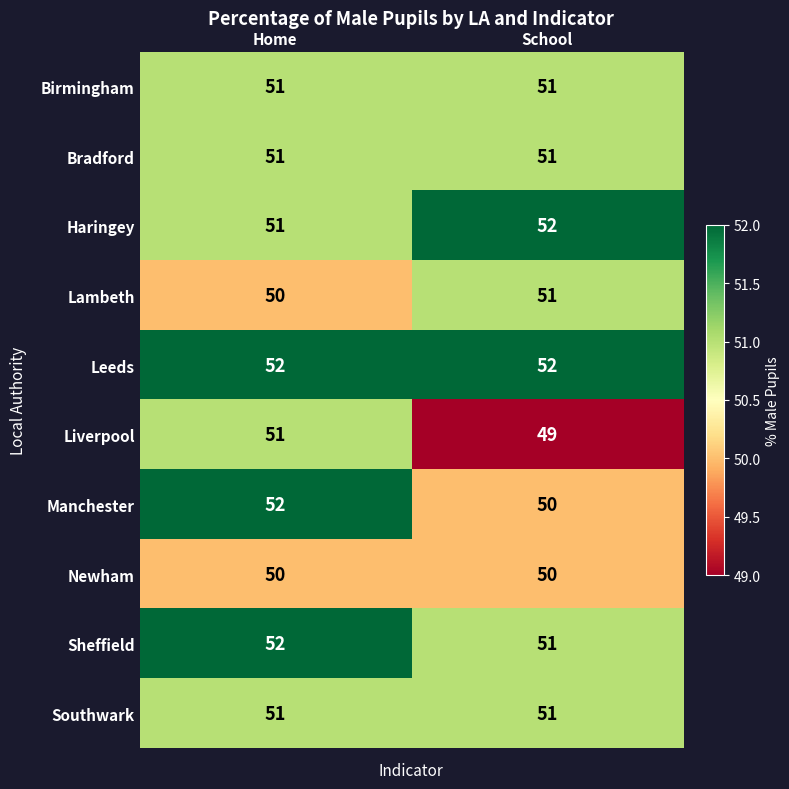

Is it true that Birmingham equals 26 at Home?

False